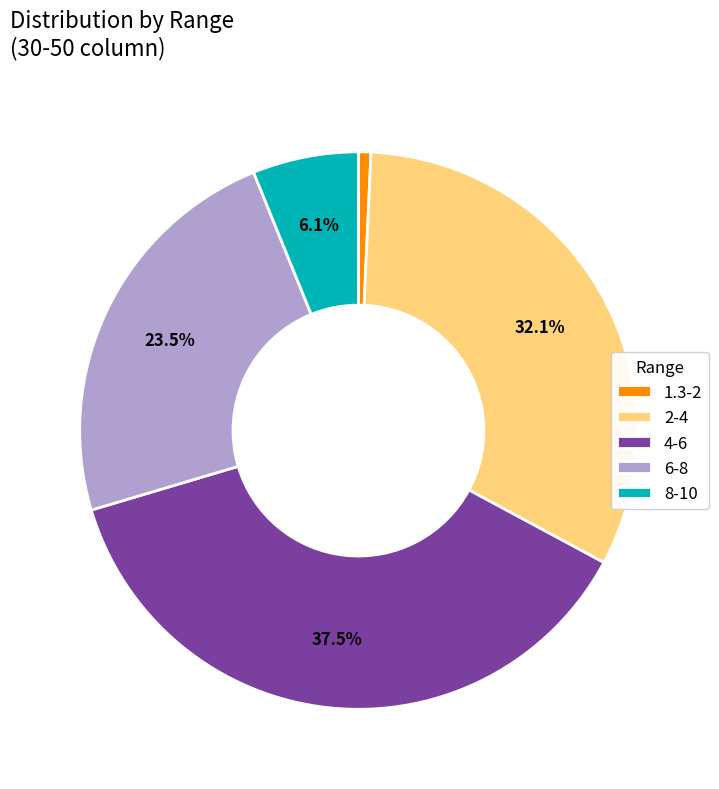

Count the number of slices in the pie.

5